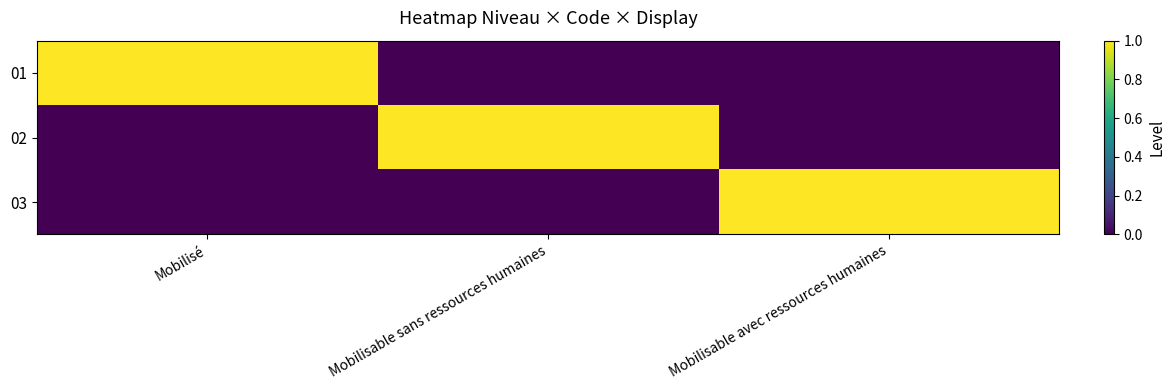

Which series has the largest total across all categories?

01